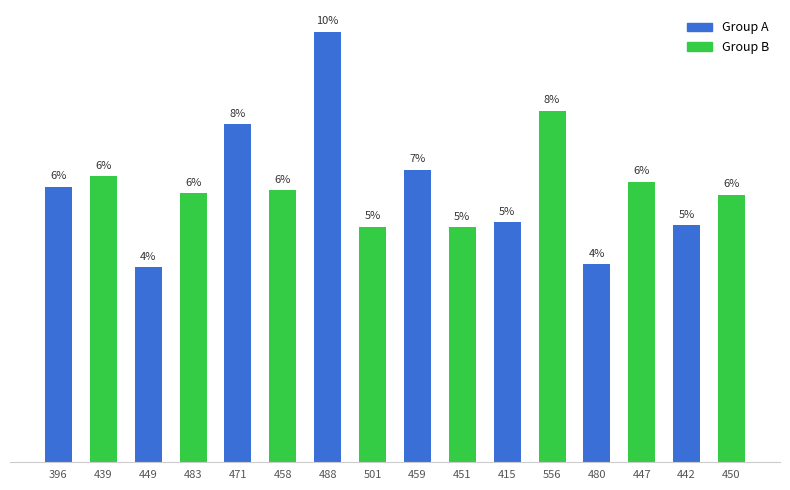

Which has a higher value, 396 or 415?

396